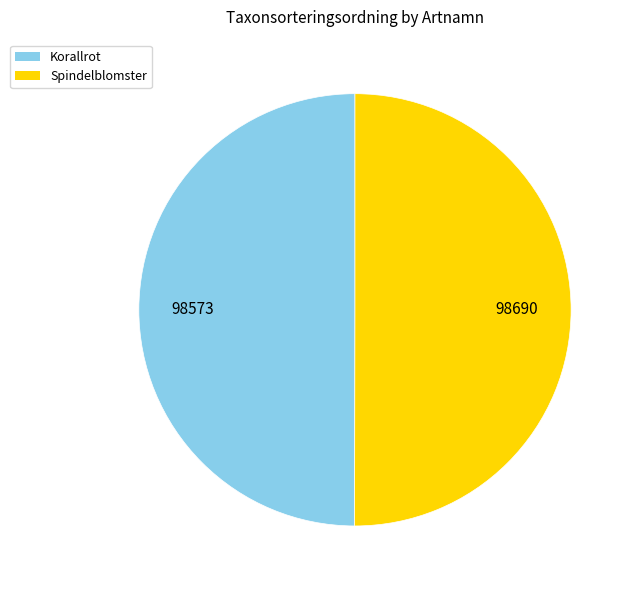

What is the ratio of the value at Spindelblomster to the value at Korallrot?

1.0